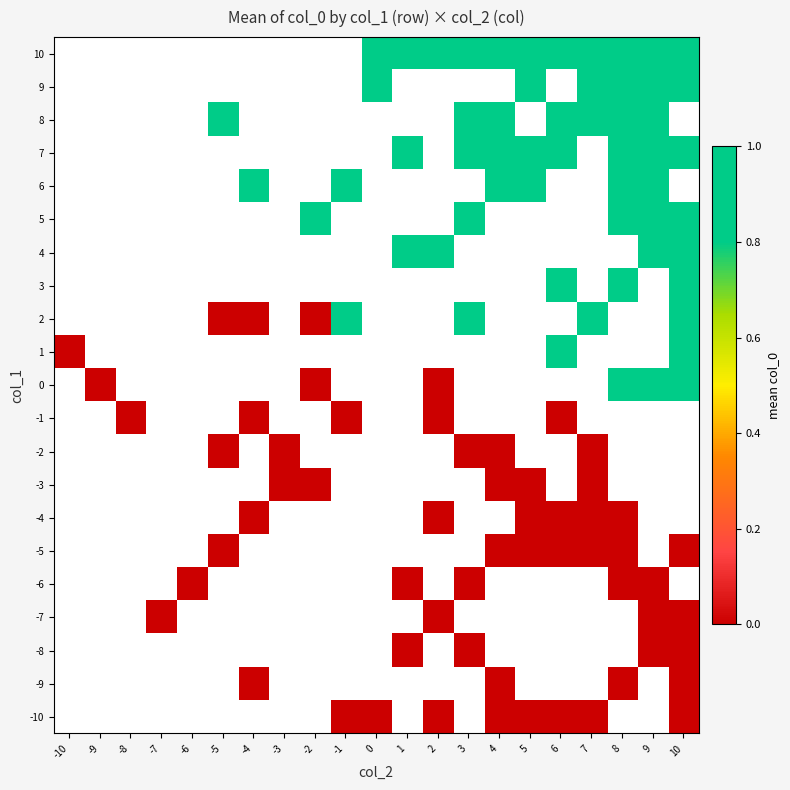

At which label does 1 reach its peak?

6